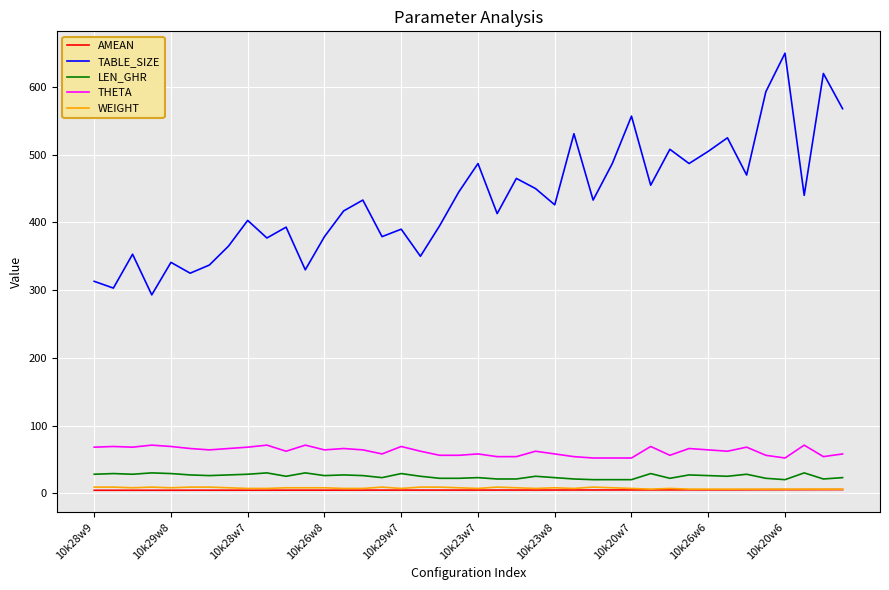

Which series has the widest spread of values?

TABLE_SIZE